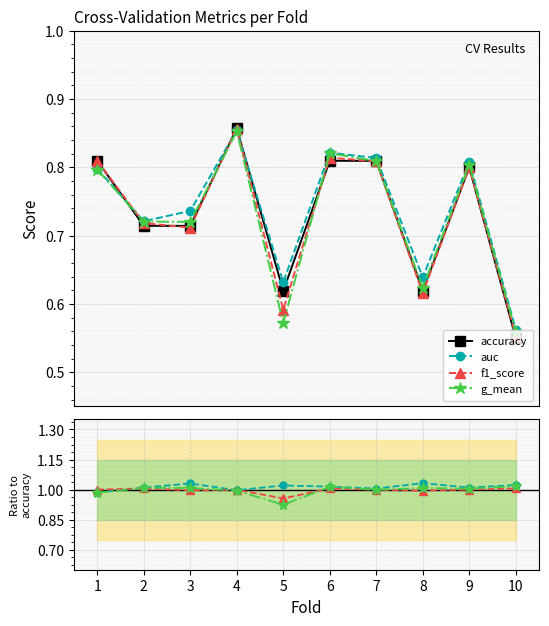

In accuracy, how many points are higher than both neighbors (excluding endpoints)?

2